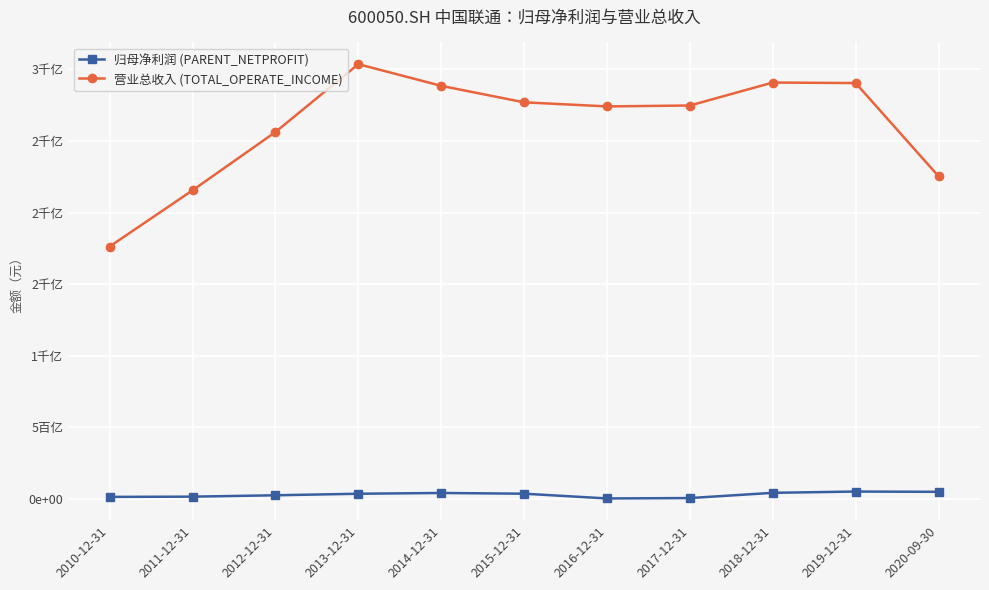

True or false: 营业总收入 (TOTAL_OPERATE_INCOME) and 归母净利润 (PARENT_NETPROFIT) intersect in this chart.

False